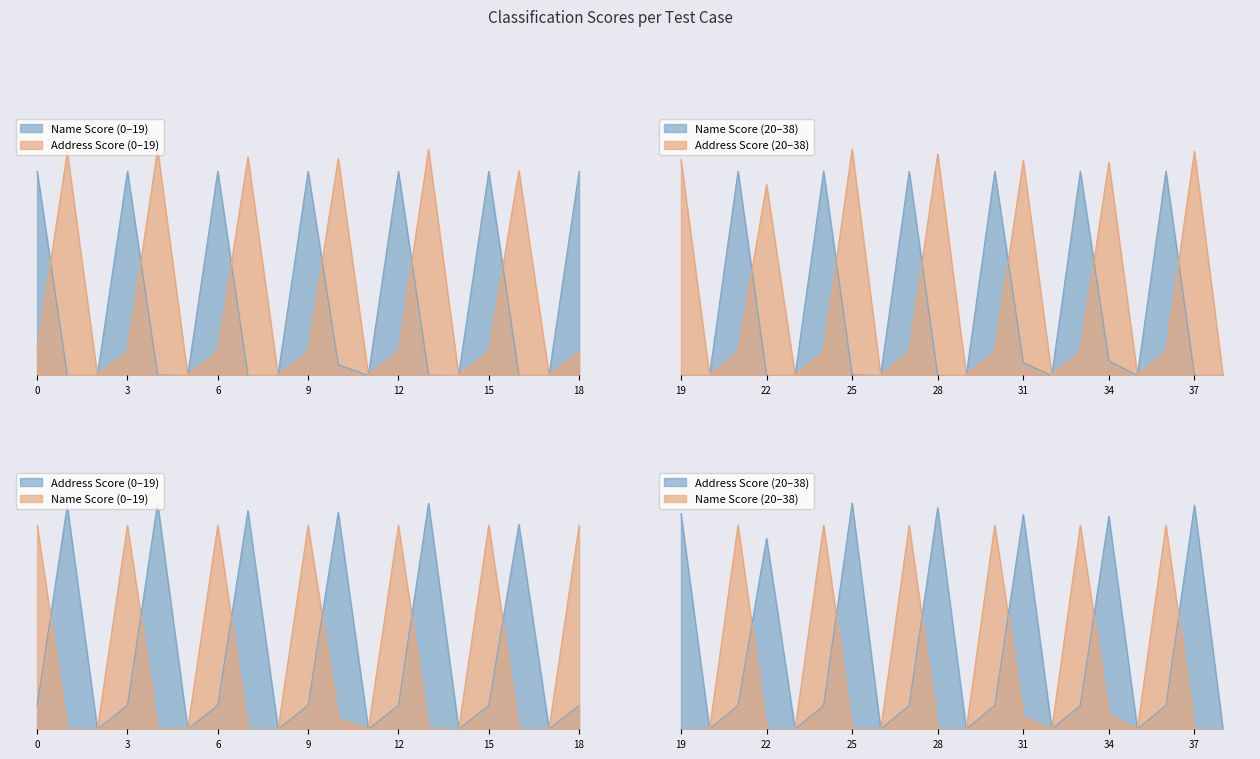

In Address Score, how many points are lower than both neighbors (excluding endpoints)?

12